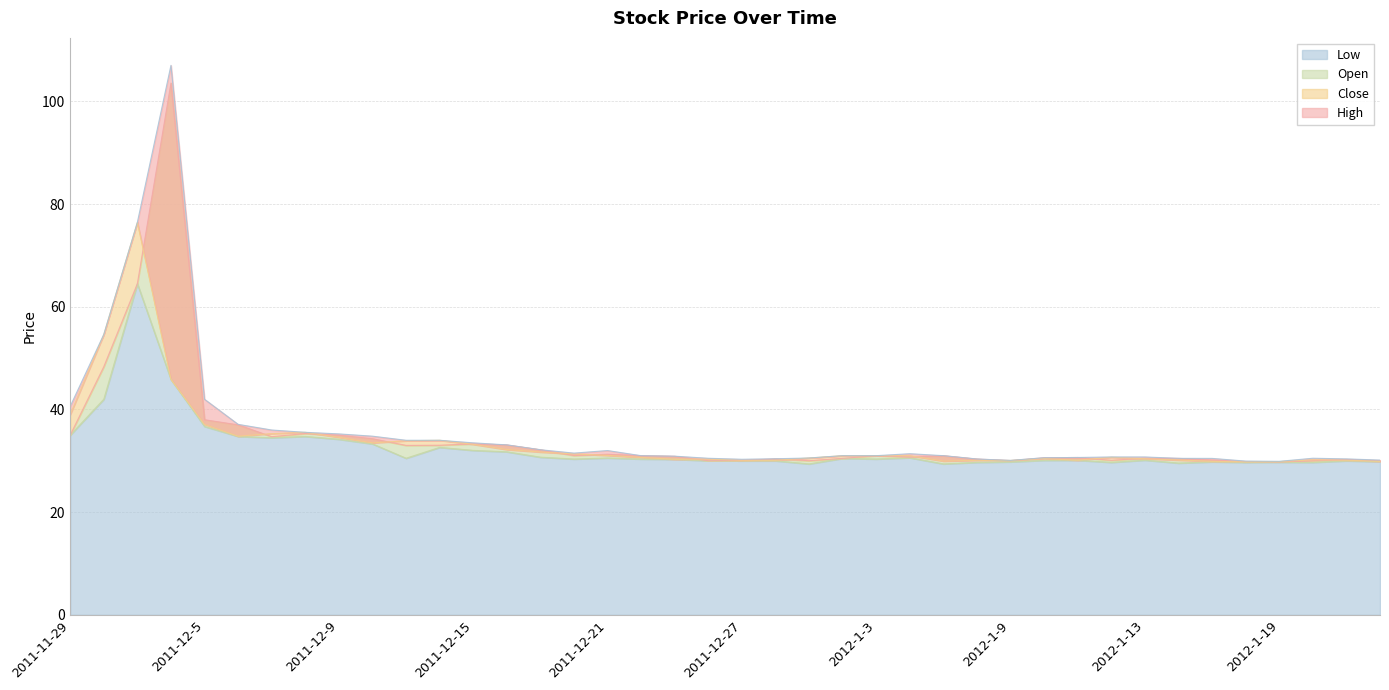

At which label does Open reach its peak?

2011-12-2